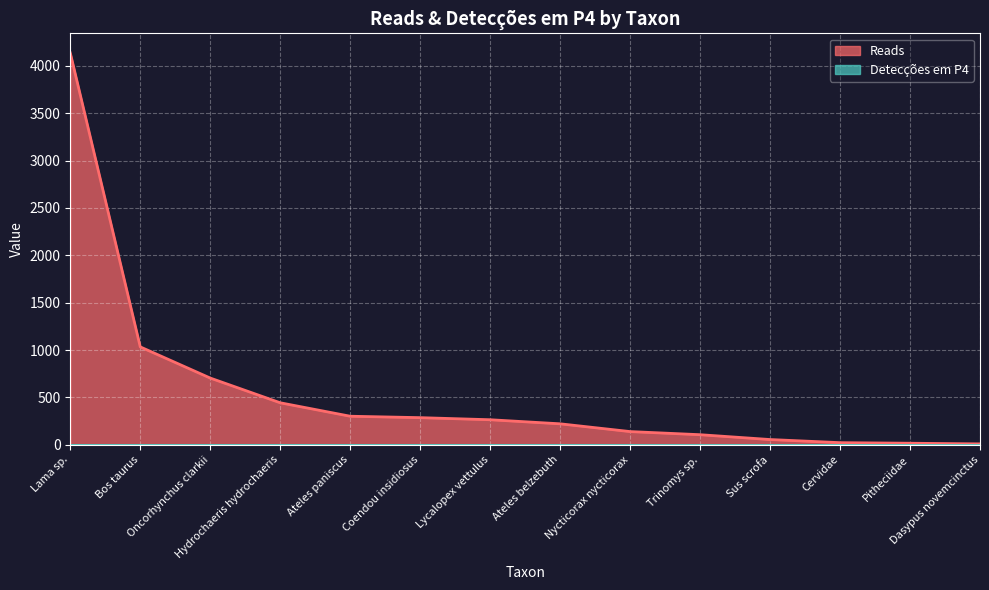

What value does the data have at Lama sp., to the nearest 50?

4150